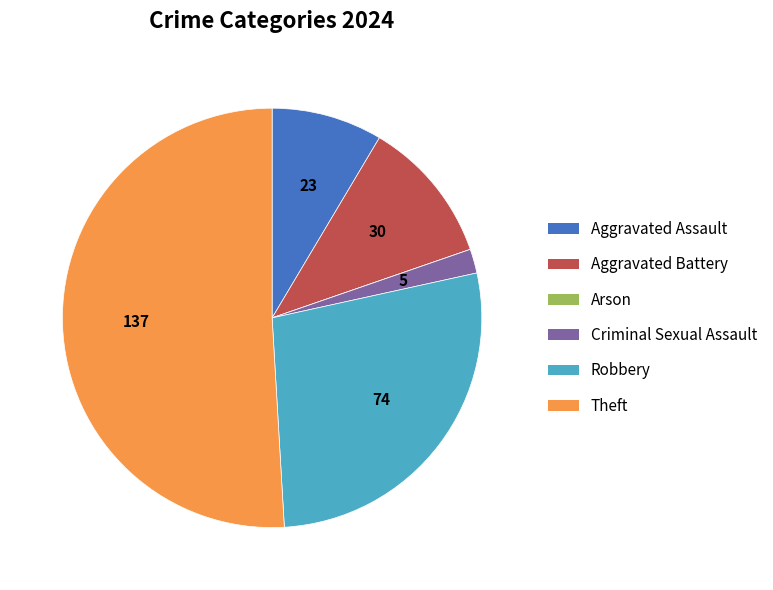

Between Criminal Sexual Assault and Robbery, which is larger?

Robbery